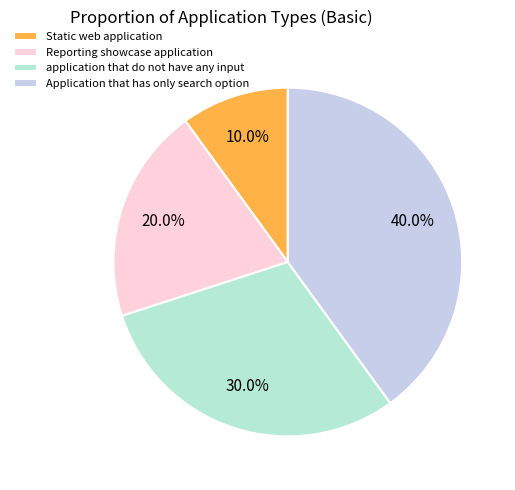

Combined, what portion of the pie is Application that has only search option and Reporting showcase application?

60.0%